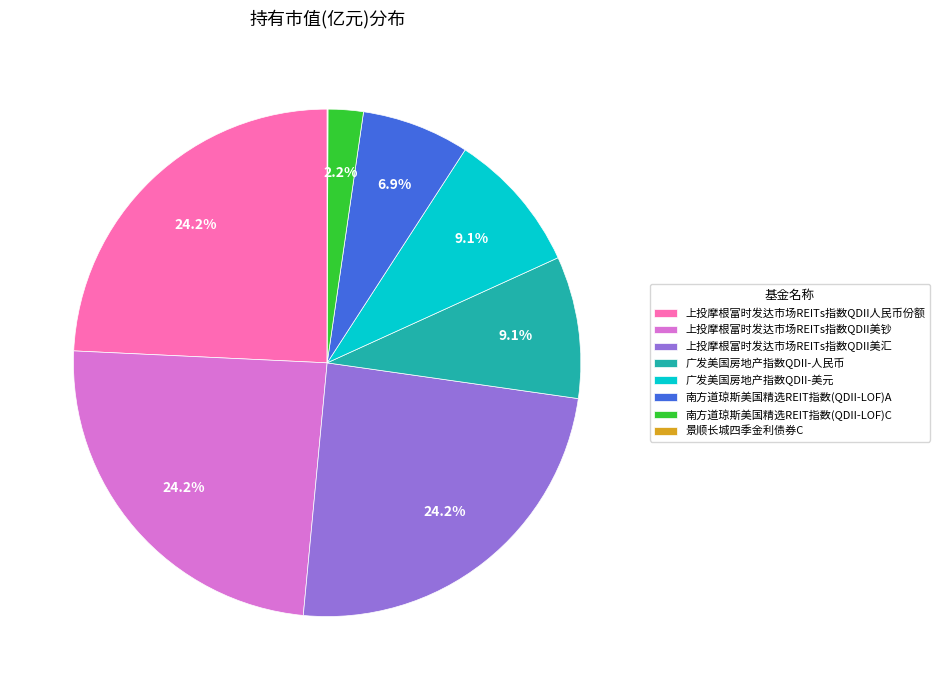

Between 南方道琼斯美国精选REIT指数(QDII-LOF)C and 广发美国房地产指数QDII-美元, which is larger?

广发美国房地产指数QDII-美元